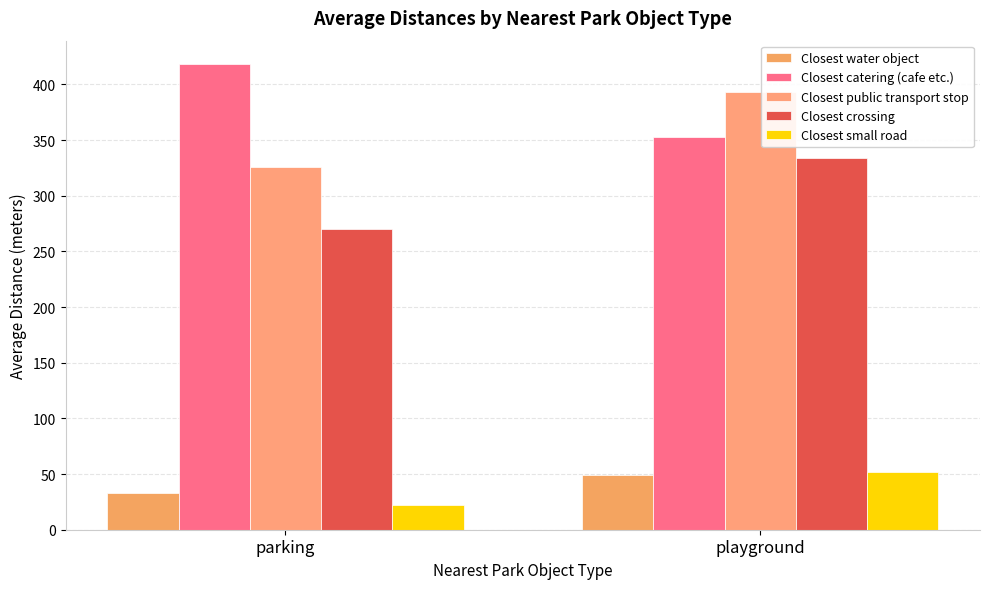

Is it true that Closest catering (cafe etc.) equals 352.6 at playground?

True